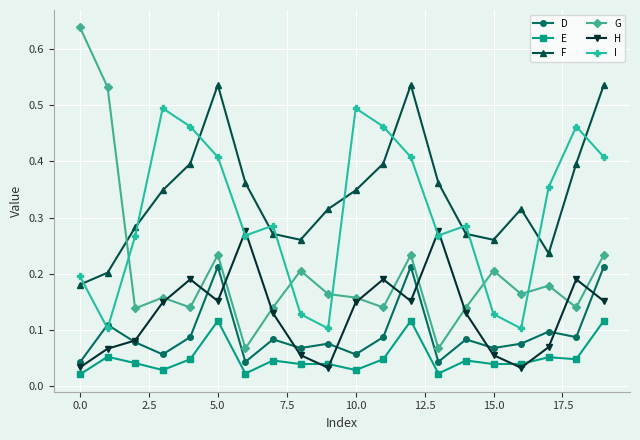

True or false: F and D intersect in this chart.

False